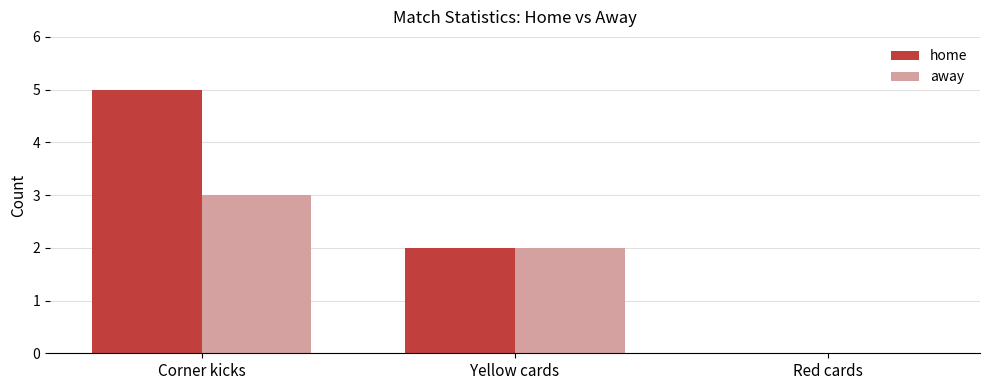

Which category has the highest value in the away series?

Corner kicks